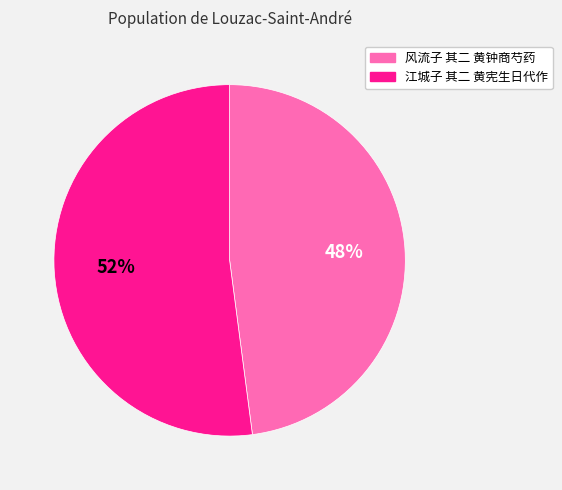

What is the majority slice?

江城子 其二 黄宪生日代作